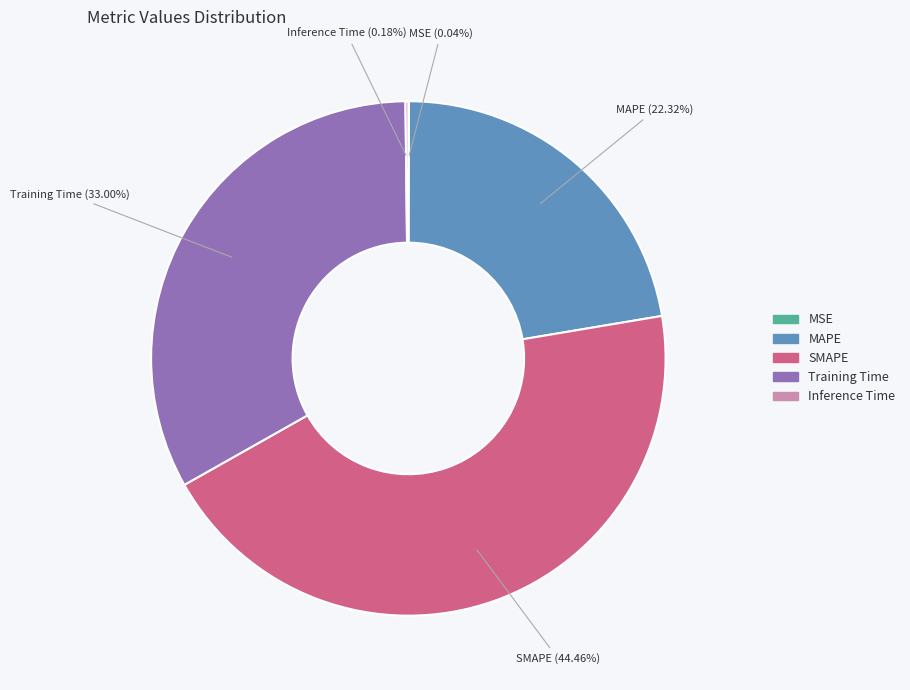

Approximately how many times larger is the value at MAPE compared to Training Time?

0.7